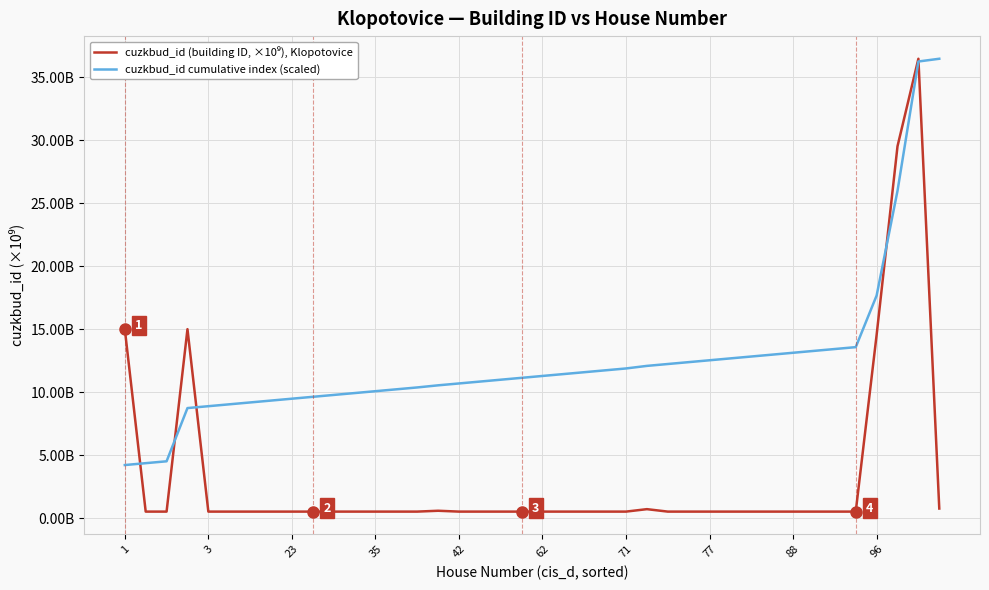

Does the chart have visible grid lines?

Yes